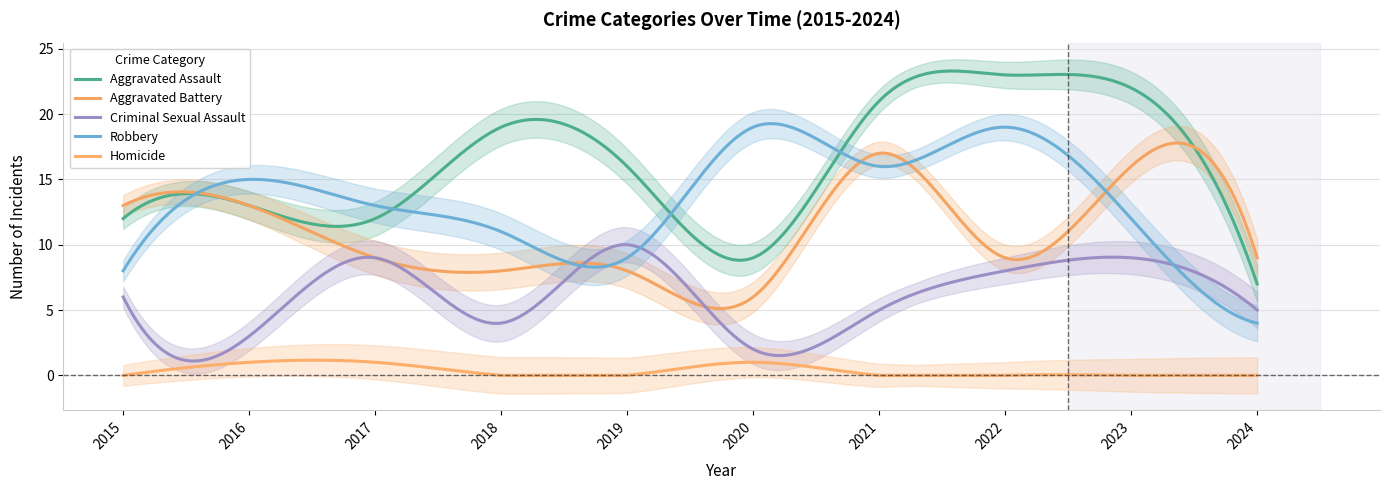

Between which two adjacent categories do Aggravated Battery and Criminal Sexual Assault first intersect?

2018 and 2019